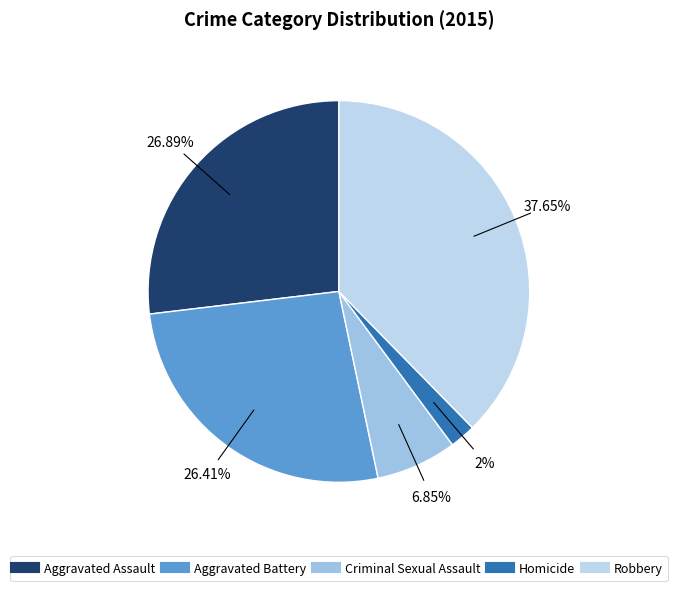

Is Aggravated Battery the majority of the pie?

No